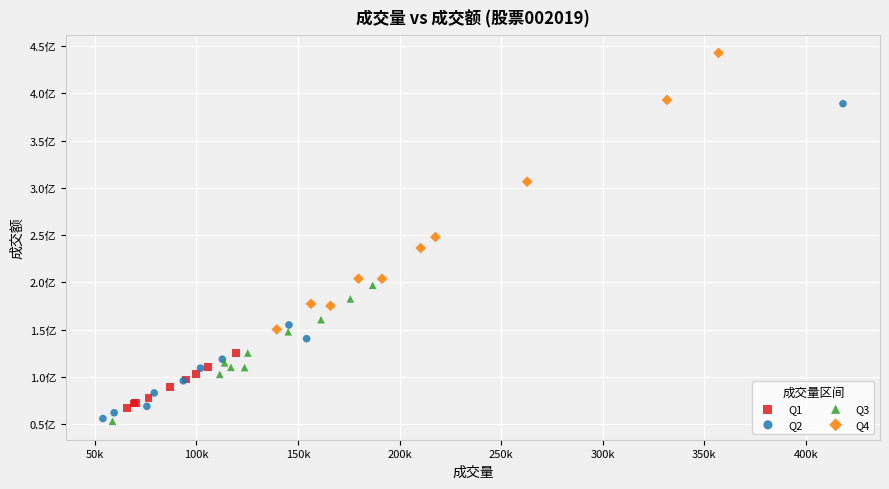

What are all the series names shown in the legend?

Q1, Q2, Q3, Q4